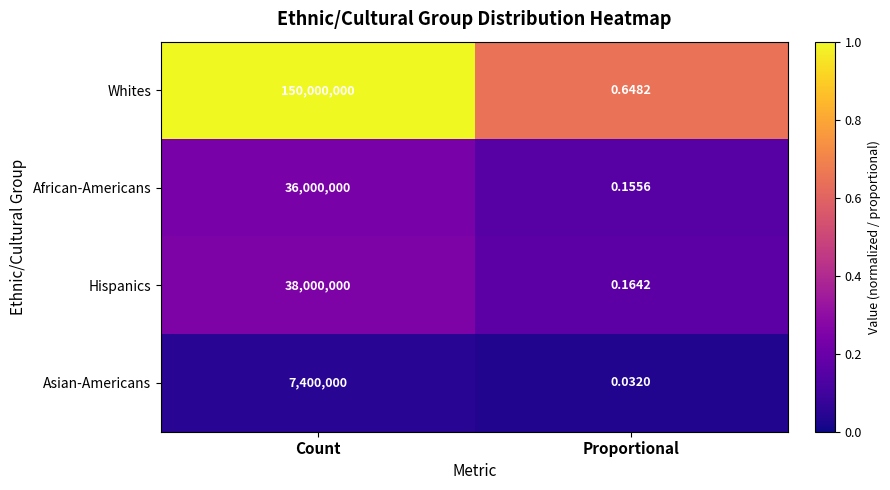

Rank the series at Count from highest to lowest value.

Whites, Hispanics, African-Americans, Asian-Americans